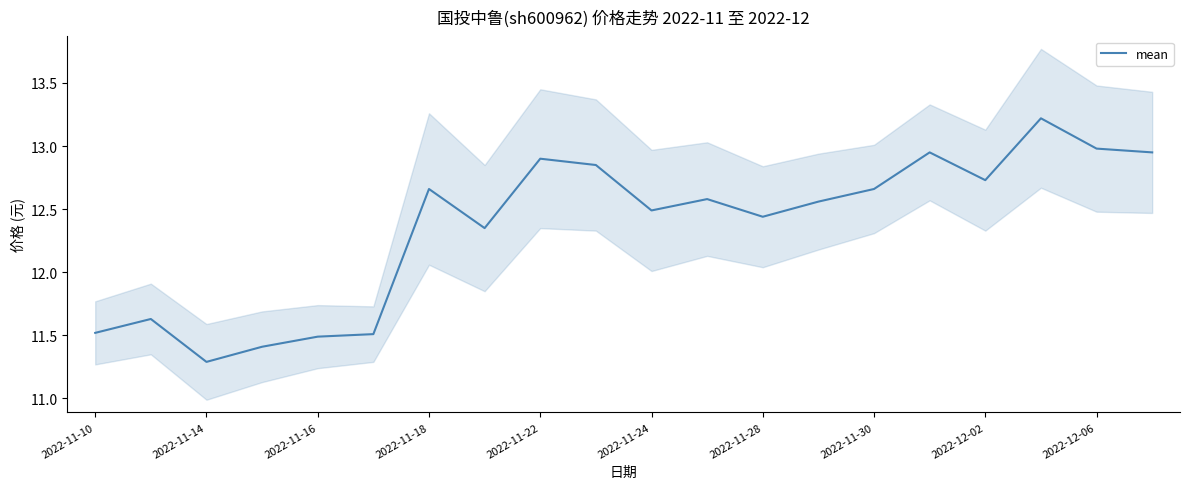

At which label does mean reach its minimum?

2022-11-14